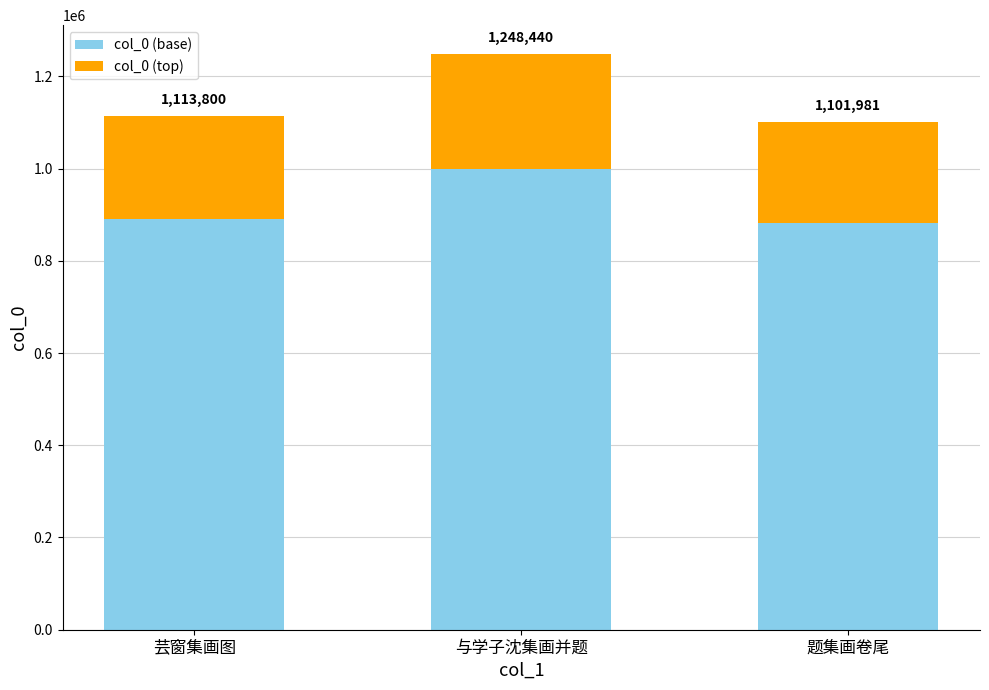

What is the label of the 2nd bar from the right?

与学子沈集画并题